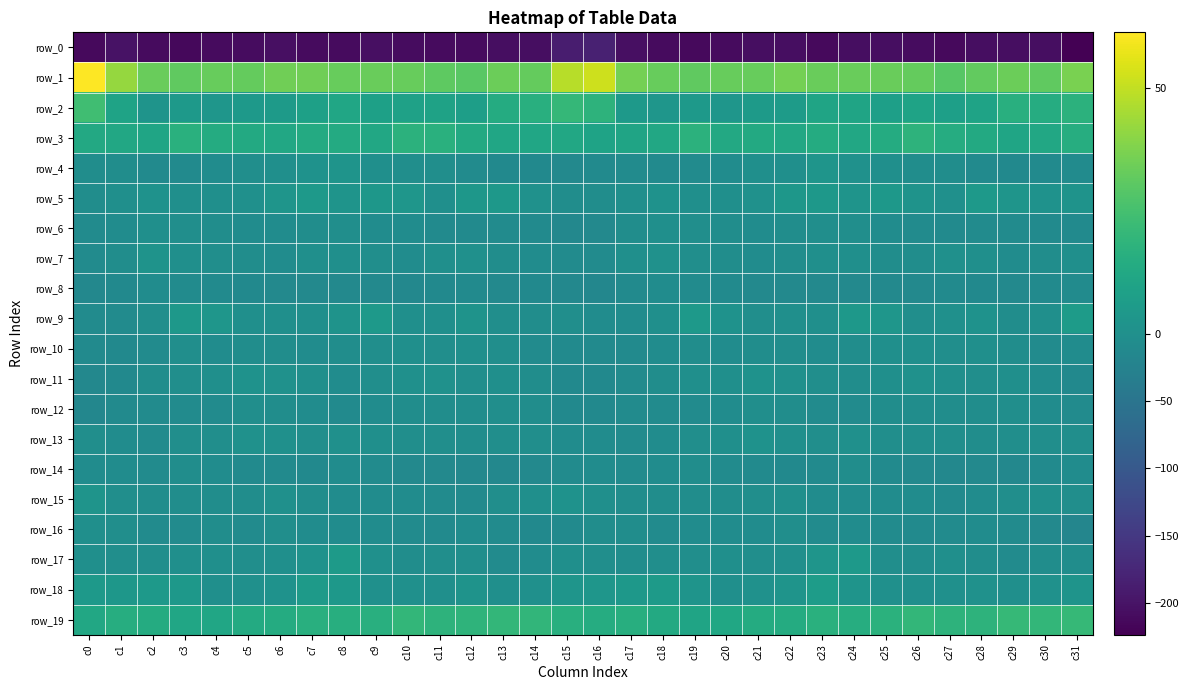

Which series has the largest total across all categories?

row_1